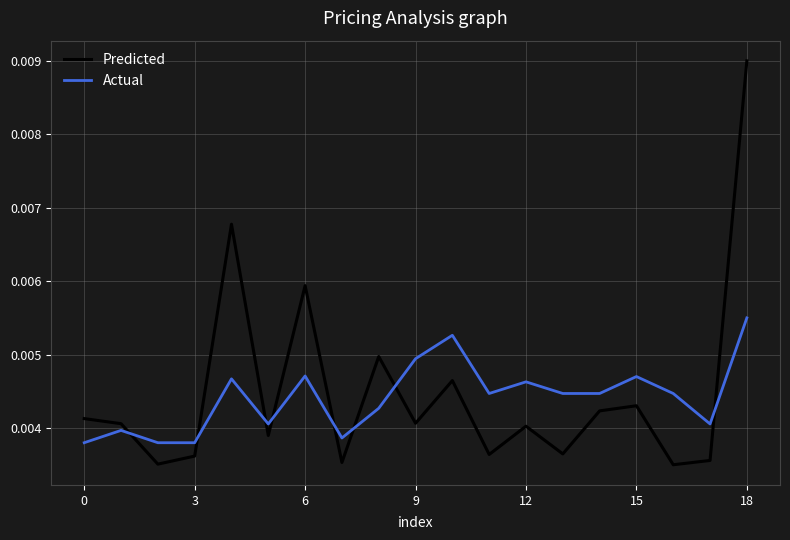

After their last crossing, which series has the higher values: Predicted or Actual?

Predicted